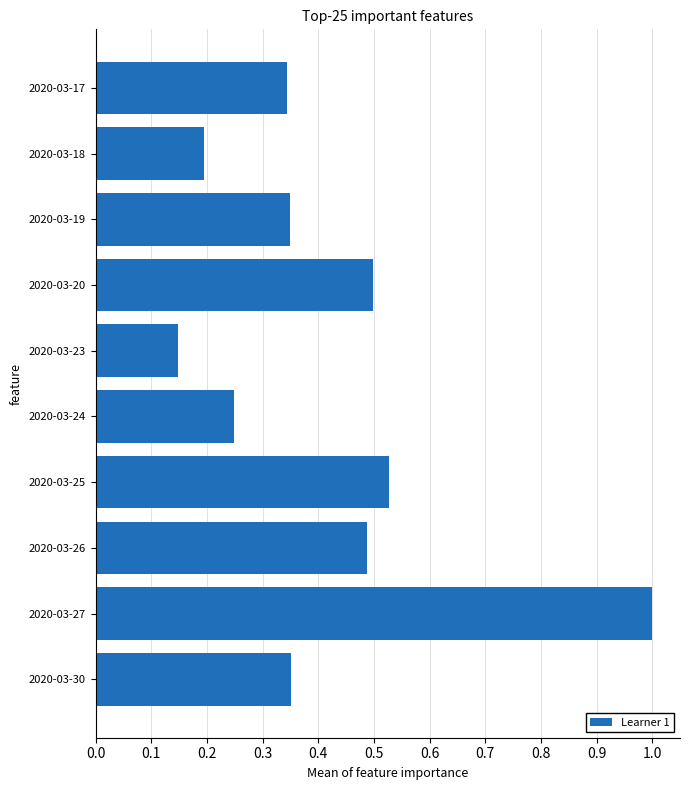

At which label is the value closest to 0?

2020-03-23